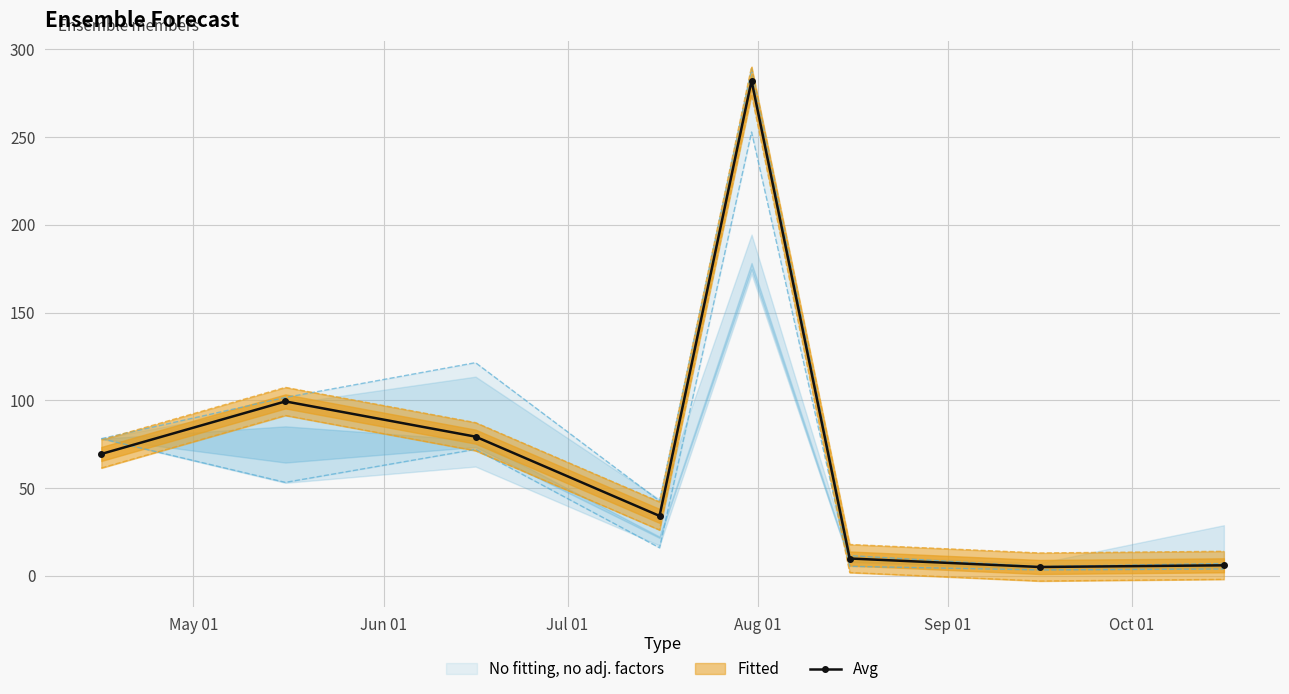

What is the highest value of the Avg series?

282.2